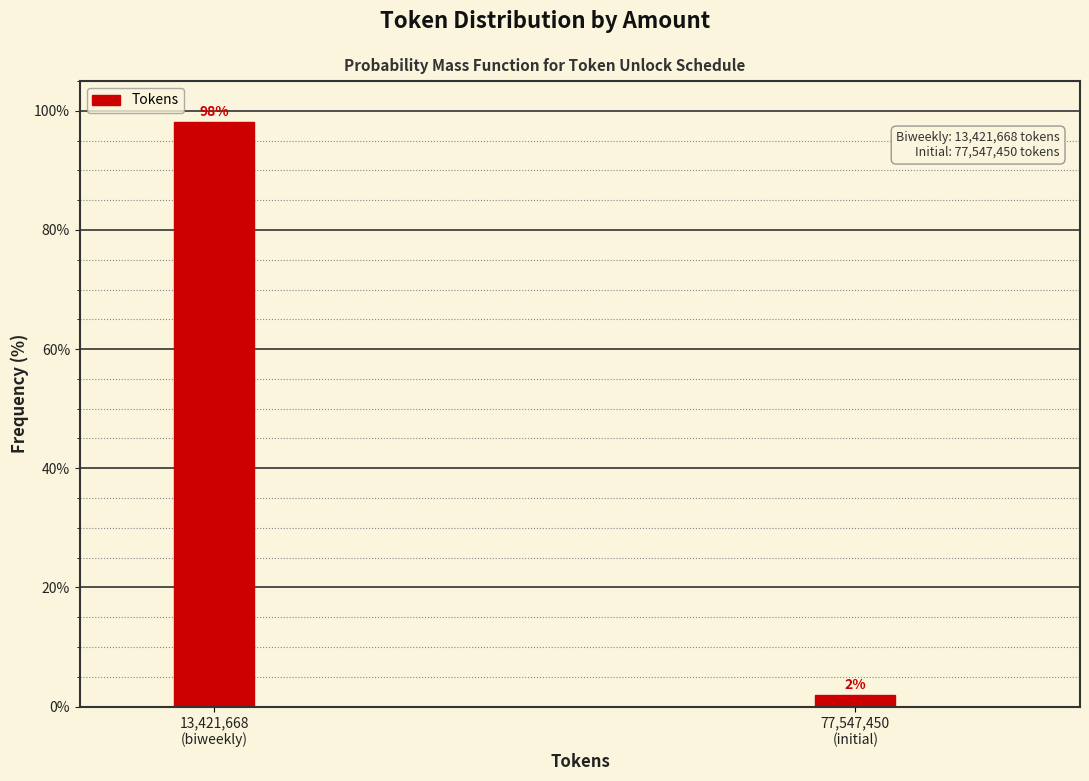

What is the maximum value shown in the chart?

98.1